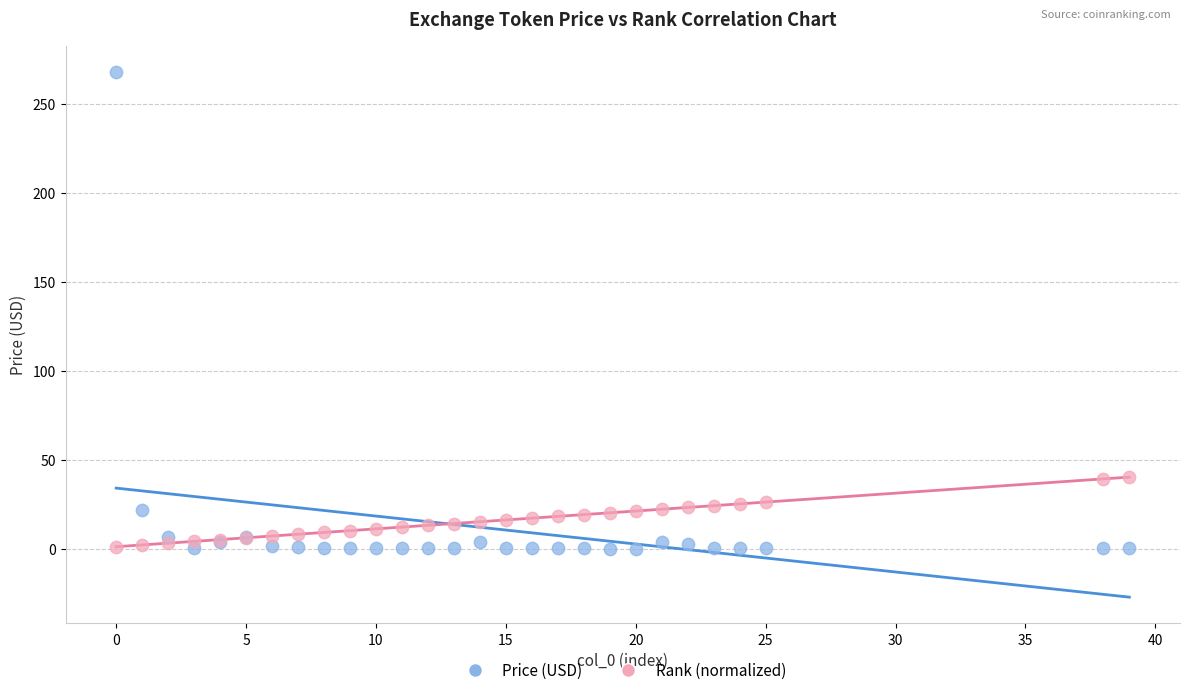

What are all the series names shown in the legend?

Price (USD), Rank (normalized)